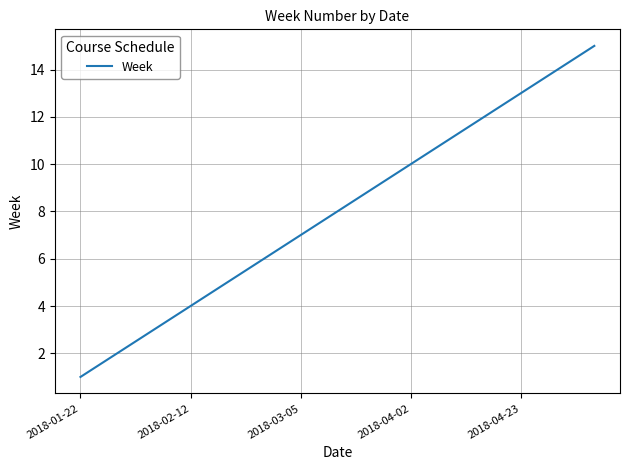

What is the maximum value shown in the chart?

15